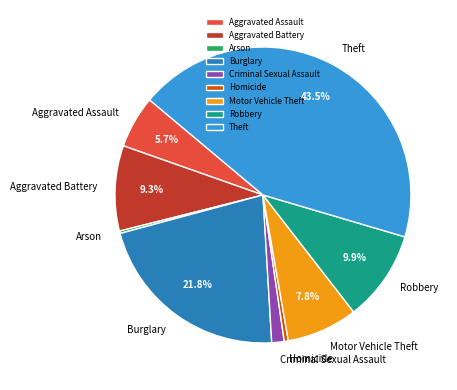

What percentage is the Burglary slice, to the nearest percent?

22%